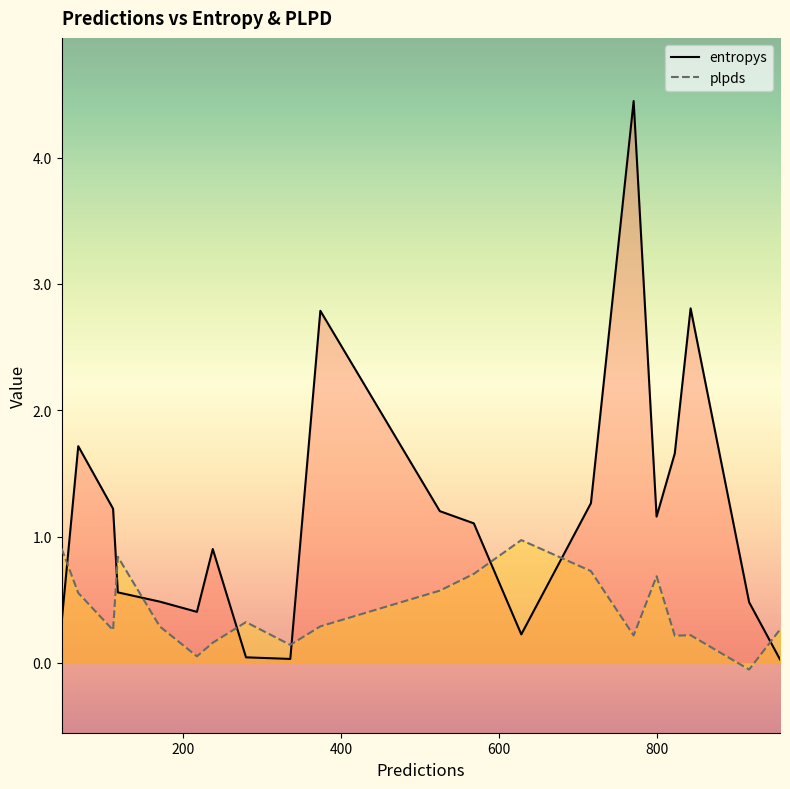

How many data points in entropys are above 1?

10